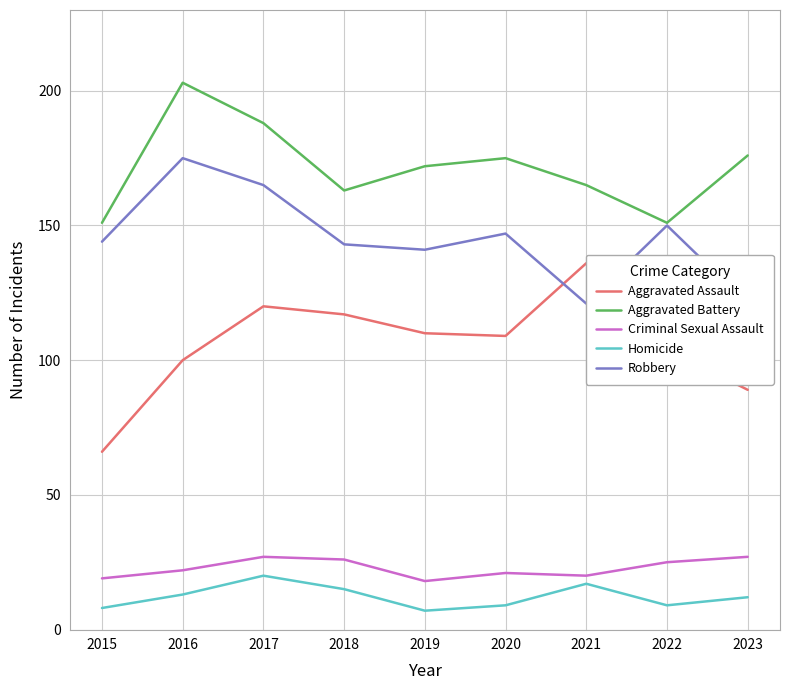

Reading left to right, transcribe all the data shown in this chart.

Aggravated Assault: 66	100	120	117	110	109	136	104	89
Aggravated Battery: 151	203	188	163	172	175	165	151	176
Criminal Sexual Assault: 19	22	27	26	18	21	20	25	27
Homicide: 8	13	20	15	7	9	17	9	12
Robbery: 144	175	165	143	141	147	121	150	121